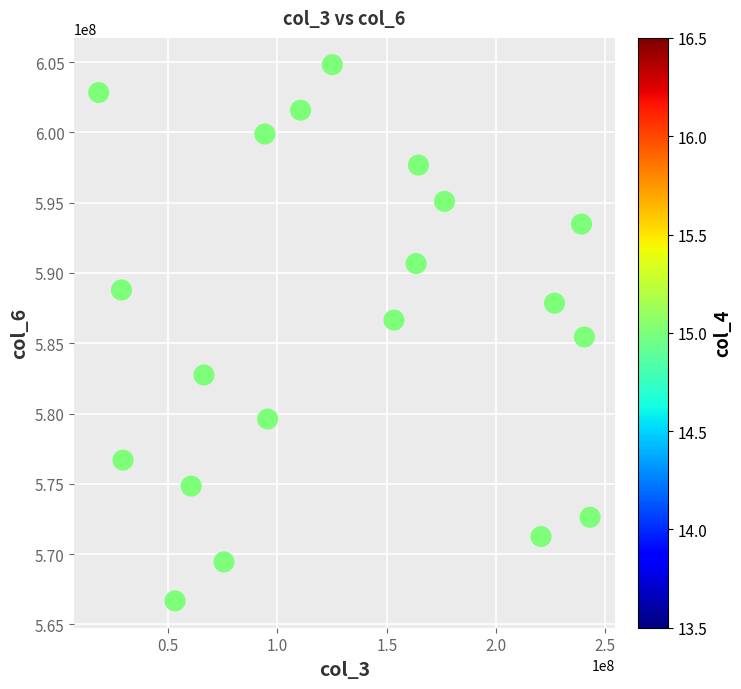

What is the range of Y values (max minus min)?

38141052